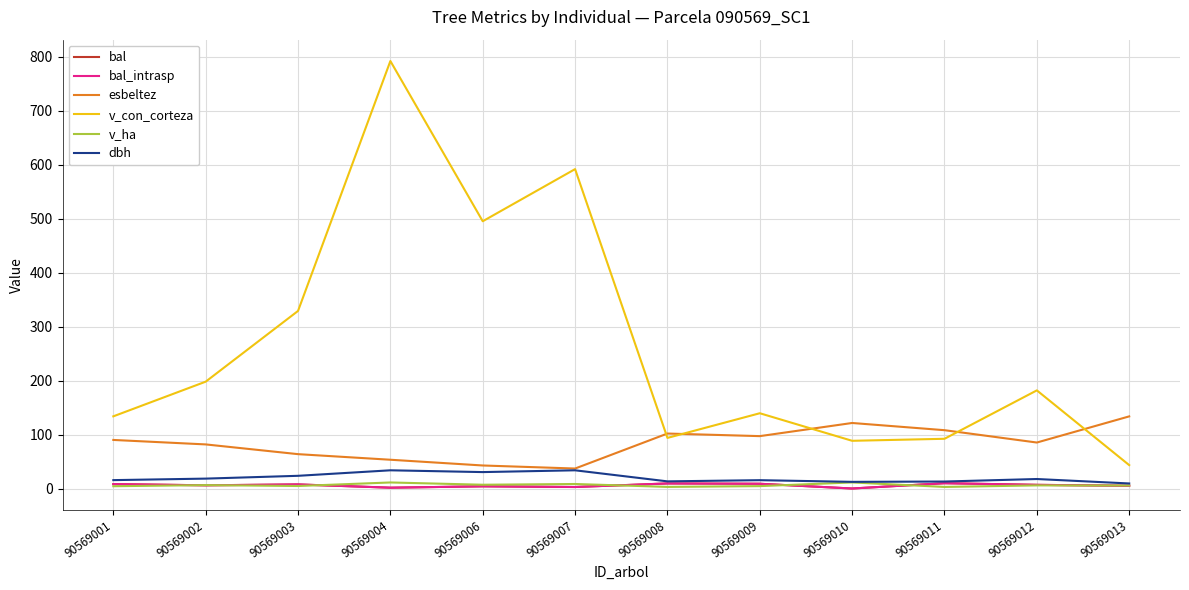

What is the sum of all v_ha values?

74.7